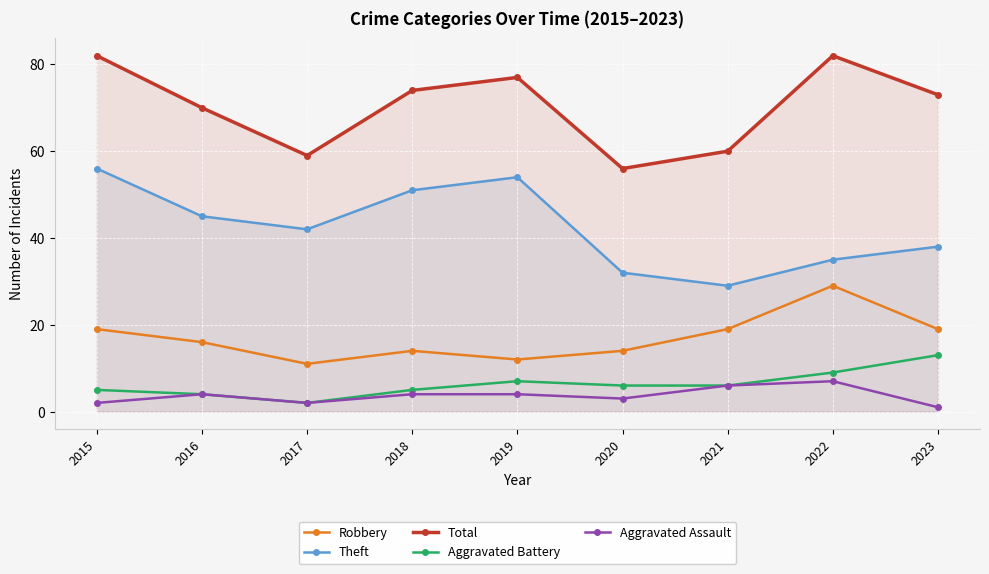

Is this an area chart (filled region under the line)?

No